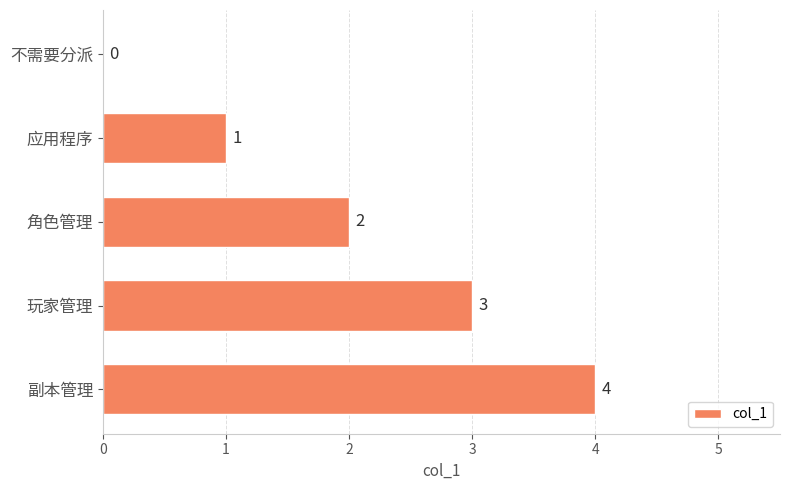

How many values are above zero?

4